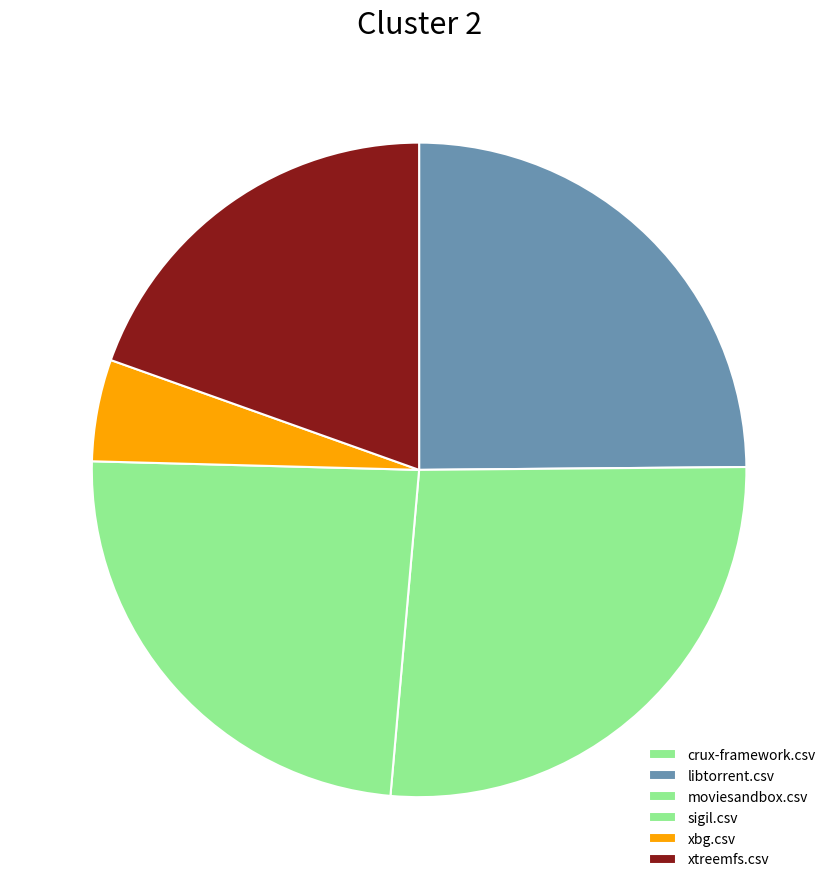

What is the largest slice in the pie chart?

moviesandbox.csv